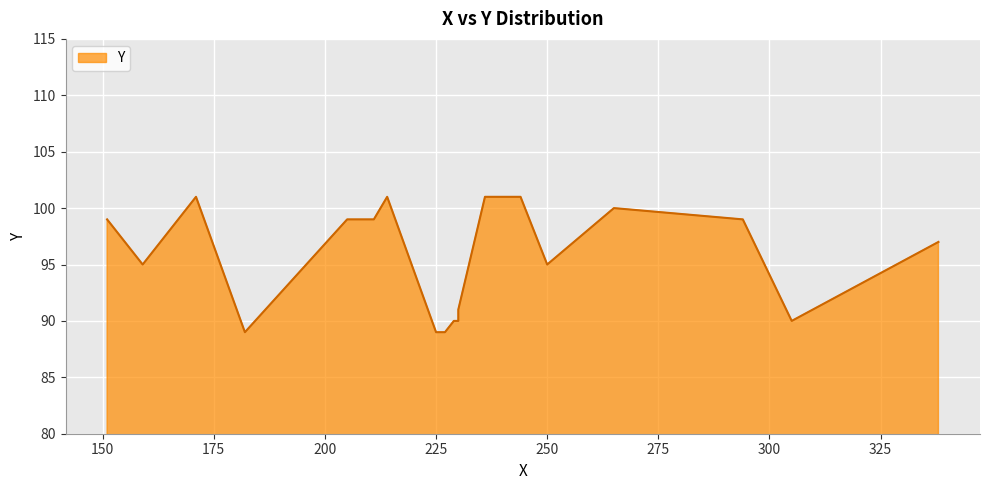

Rank the categories by value from highest to lowest.

171, 214, 236, 243, 244, 265, 151, 205, 211, 294, 338, 159, 250, 230, 229, 230, 305, 182, 225, 227